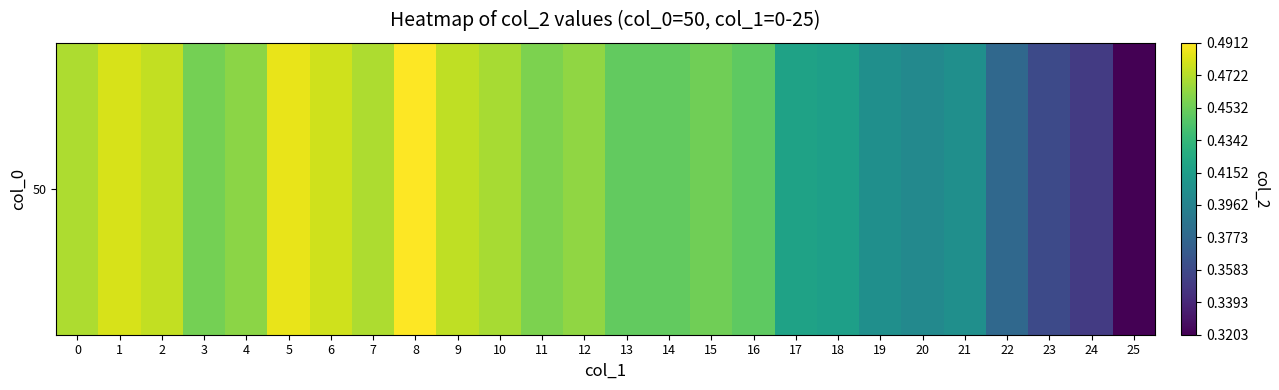

The value at 9 is 0.8. True or false?

False